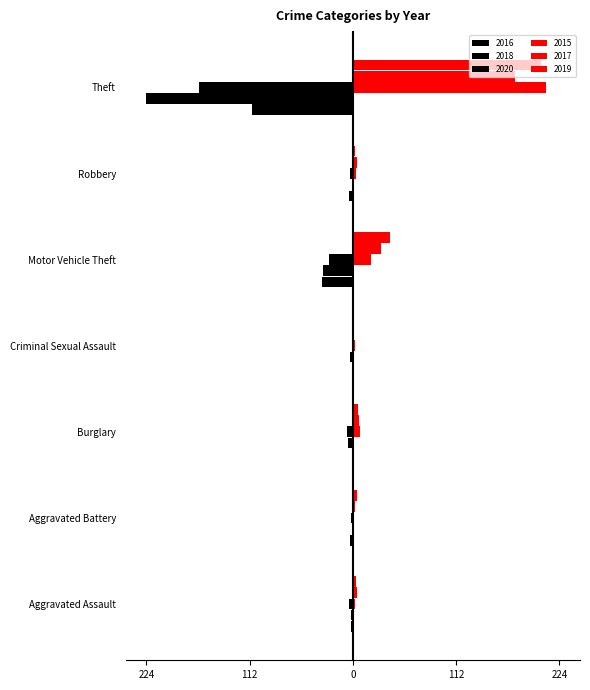

The 2015 series shows 343 at Theft. True or false?

False